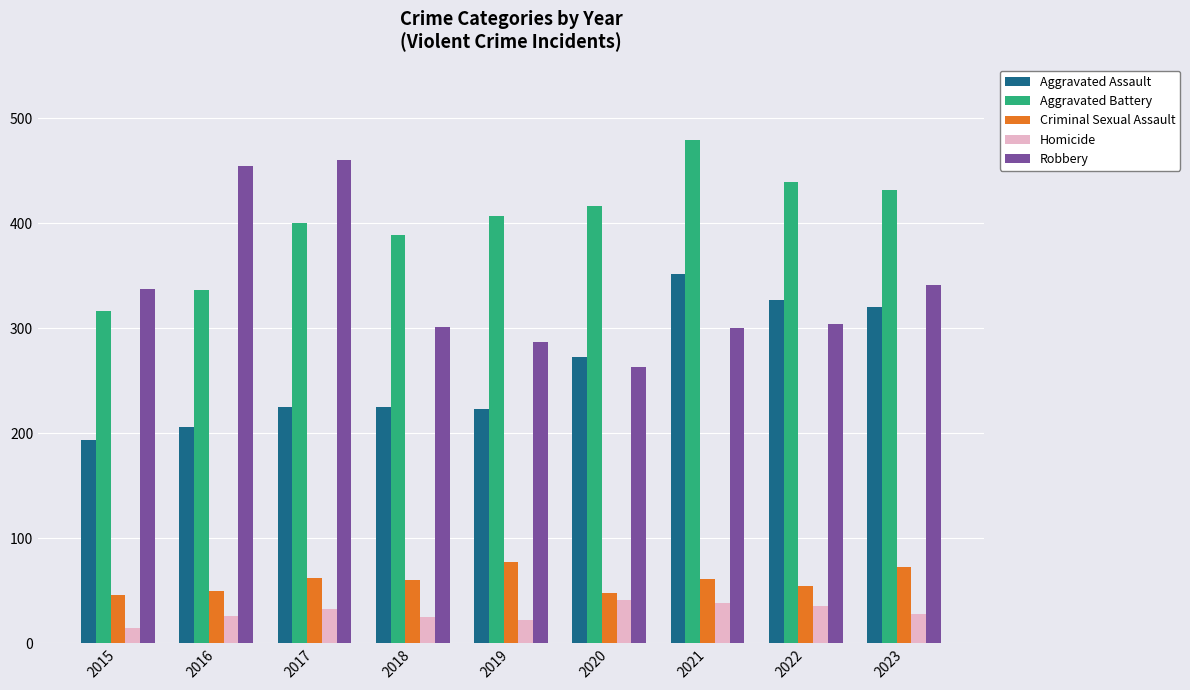

At which label does Criminal Sexual Assault first exceed 60?

2017